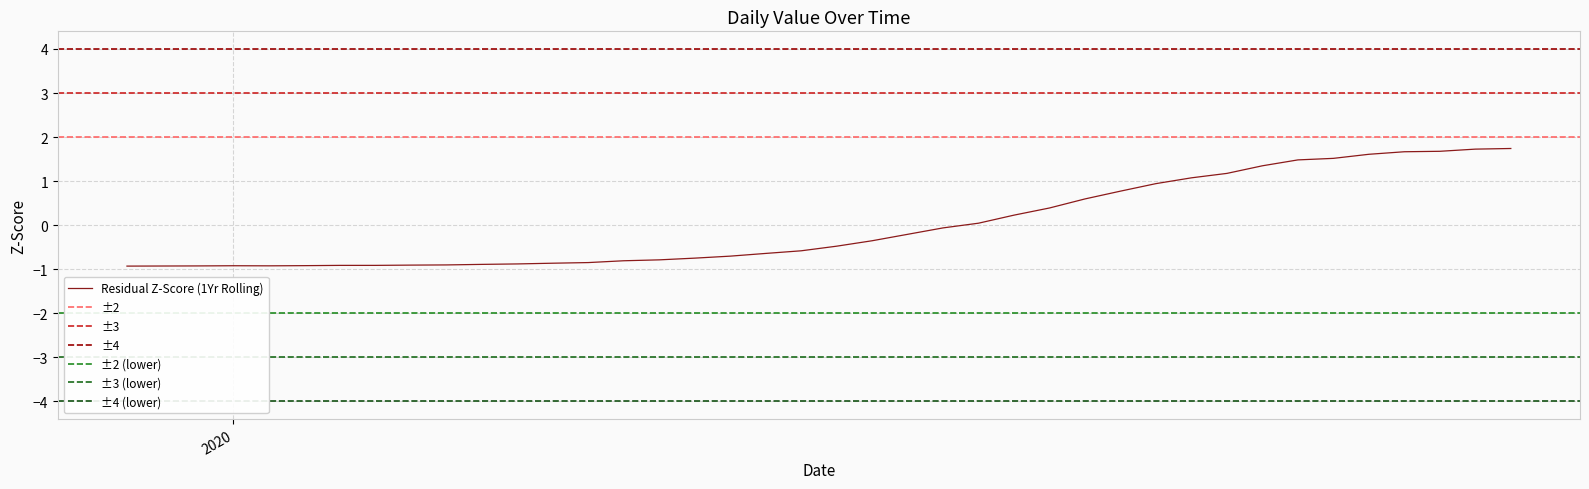

What is the minimum value for Residual Z-Score (1Yr Rolling)?

-0.9